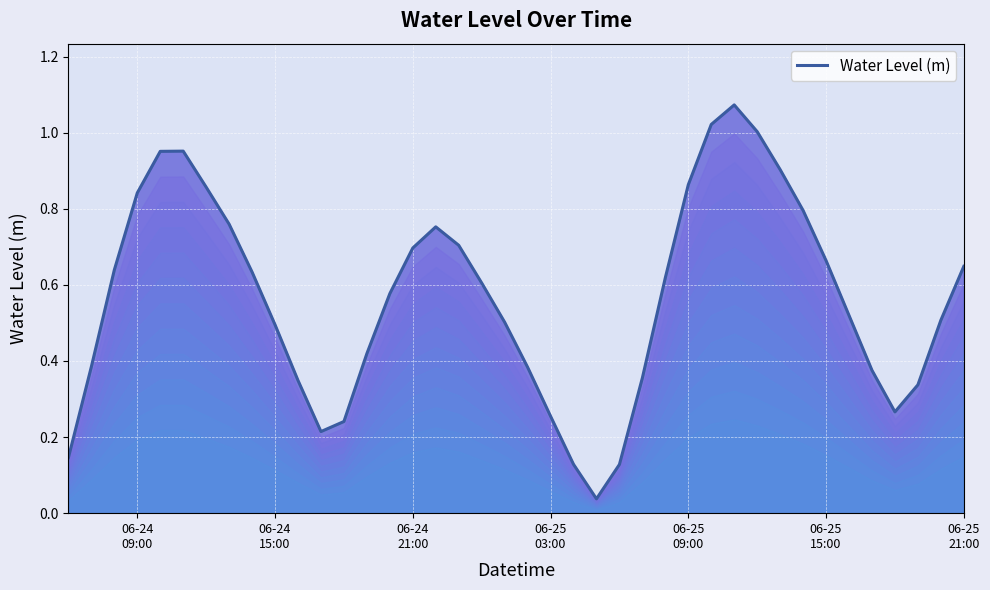

Does the chart display data point markers on the line(s)?

No